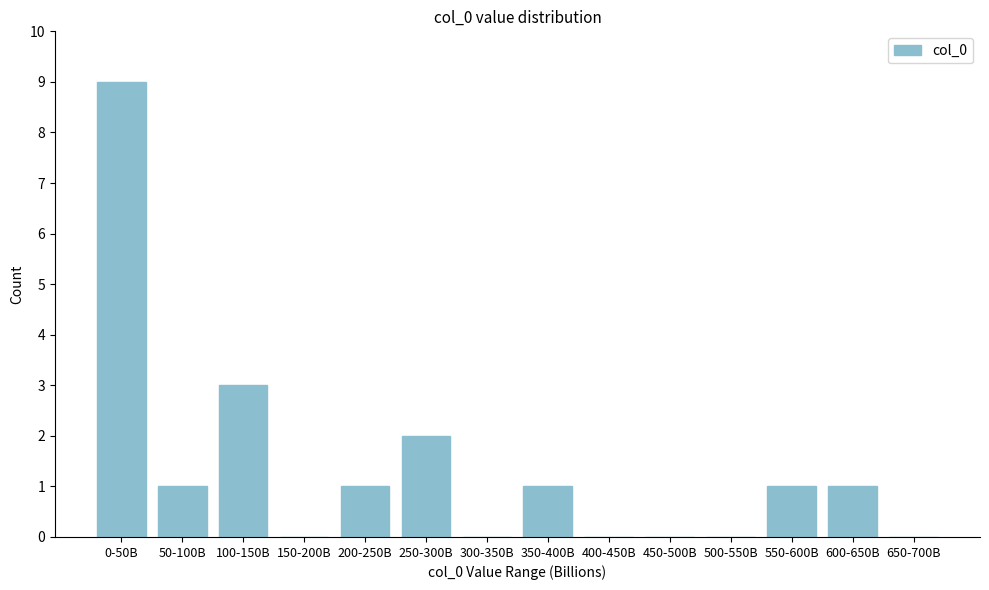

Reading left to right, transcribe all the data shown in this chart.

0-50B=9	50-100B=1	100-150B=3	150-200B=0	200-250B=1	250-300B=2	300-350B=0	350-400B=1	400-450B=0	450-500B=0	500-550B=0	550-600B=1	600-650B=1	650-700B=0